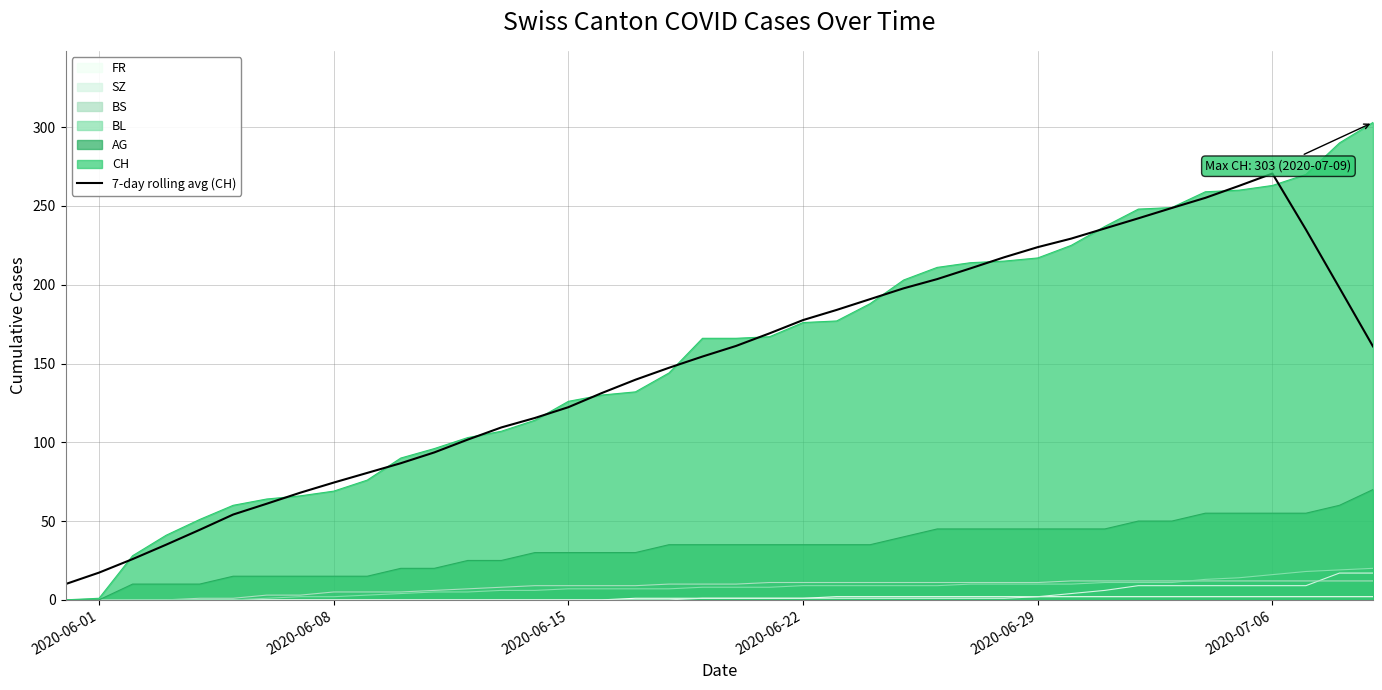

What is the maximum value shown in the chart?

303.0